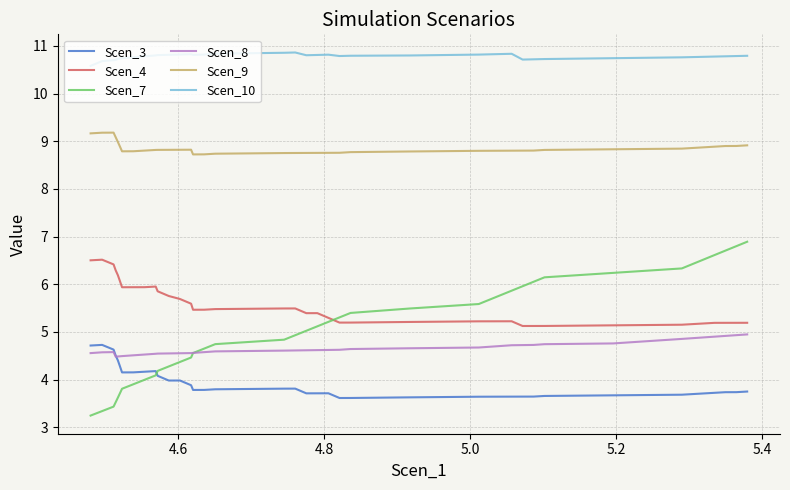

Is this an area chart (filled region under the line)?

No